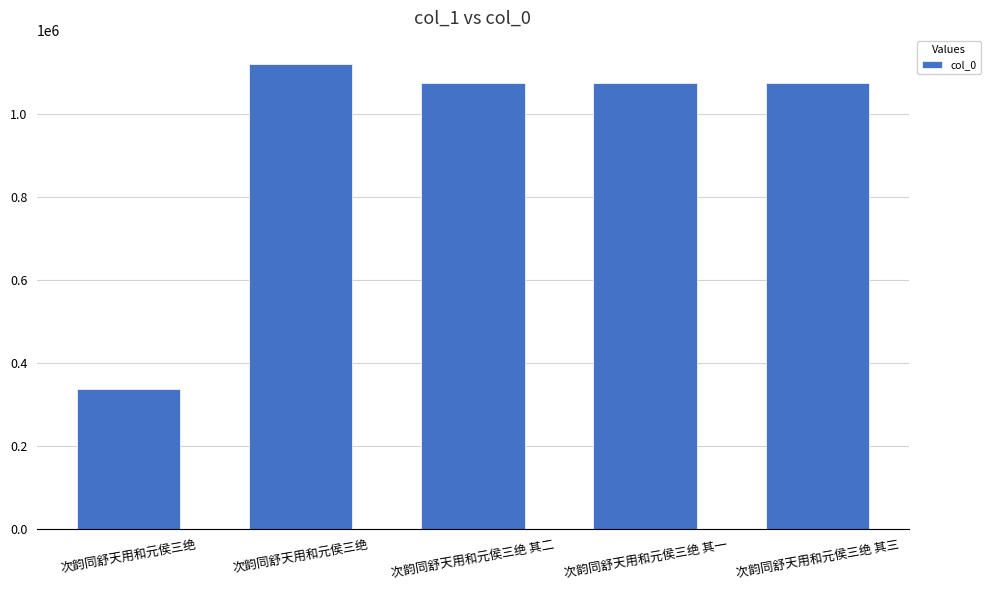

Count the number of categories in the chart.

5